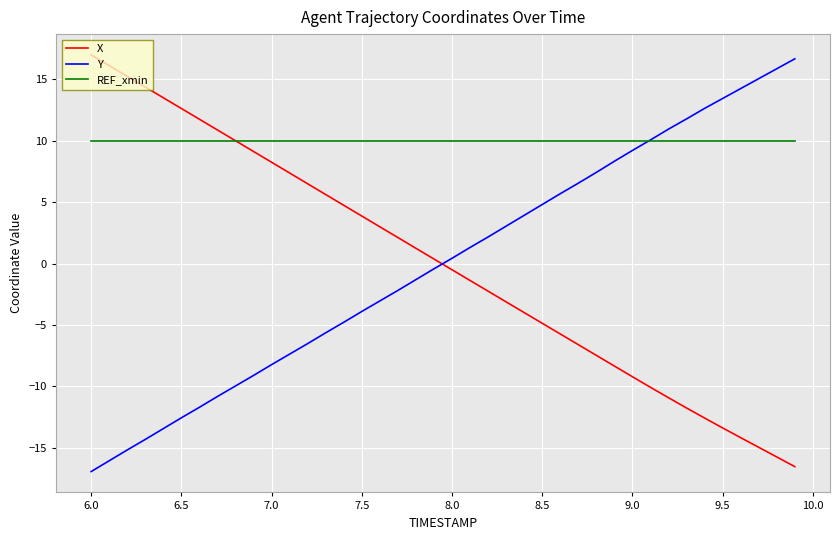

Reading left to right, transcribe all the data shown in this chart.

X: 17.0	16.1	15.2	14.4	13.5	12.6	11.7	10.9	10.0	9.1	8.2	7.4	6.5	5.6	4.7	3.9	3.0	2.1	1.2	0.4	-0.5	-1.4	-2.2	-3.1	-4.0	-4.9	-5.7	-6.6	-7.5	-8.3	-9.2	-10.1	-10.9	-11.8	-12.6	-13.4	-14.2	-15.0	-15.7	-16.5
Y: -16.9	-16.1	-15.2	-14.3	-13.4	-12.6	-11.7	-10.8	-10.0	-9.1	-8.2	-7.4	-6.5	-5.6	-4.8	-3.9	-3.0	-2.2	-1.3	-0.4	0.4	1.3	2.2	3.0	3.9	4.8	5.7	6.5	7.4	8.3	9.2	10.1	10.9	11.8	12.6	13.4	14.2	15.0	15.9	16.7
REF_xmin: 10.0	10.0	10.0	10.0	10.0	10.0	10.0	10.0	10.0	10.0	10.0	10.0	10.0	10.0	10.0	10.0	10.0	10.0	10.0	10.0	10.0	10.0	10.0	10.0	10.0	10.0	10.0	10.0	10.0	10.0	10.0	10.0	10.0	10.0	10.0	10.0	10.0	10.0	10.0	10.0